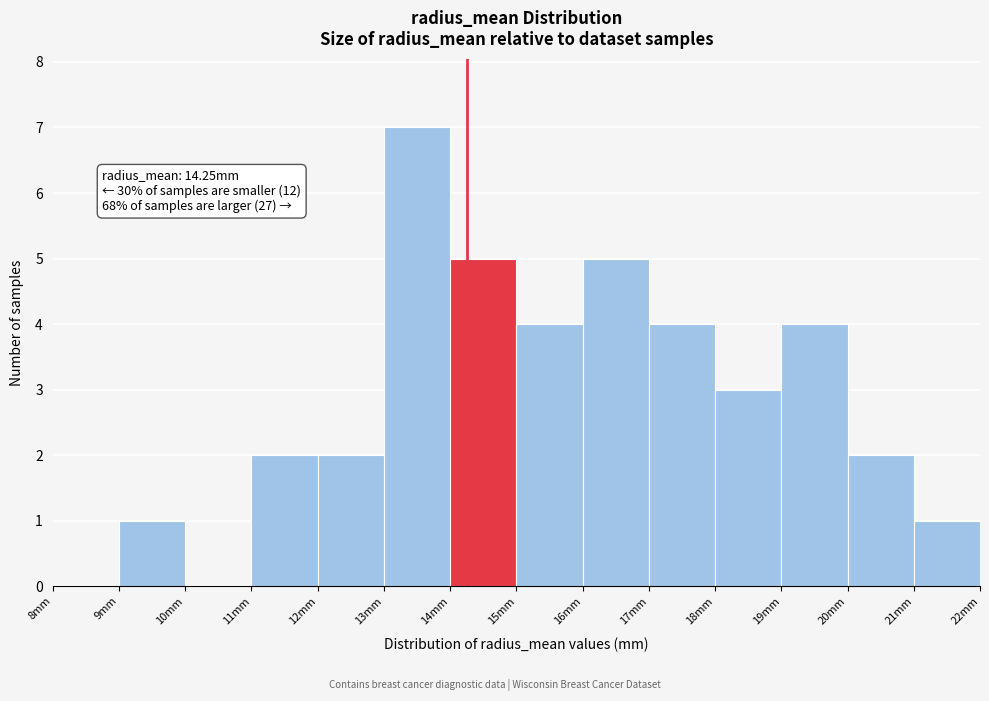

Over which range of the x-axis is the bar tallest?

13 to 14